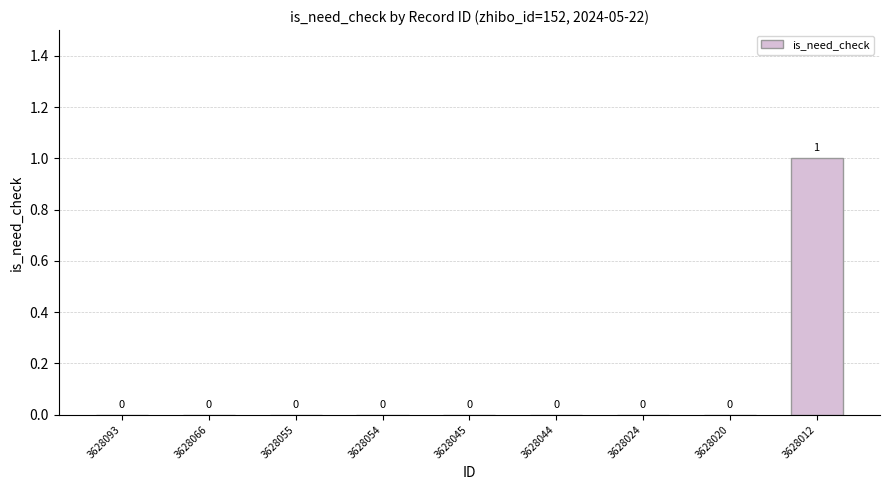

How many values are between 0 and 1?

9